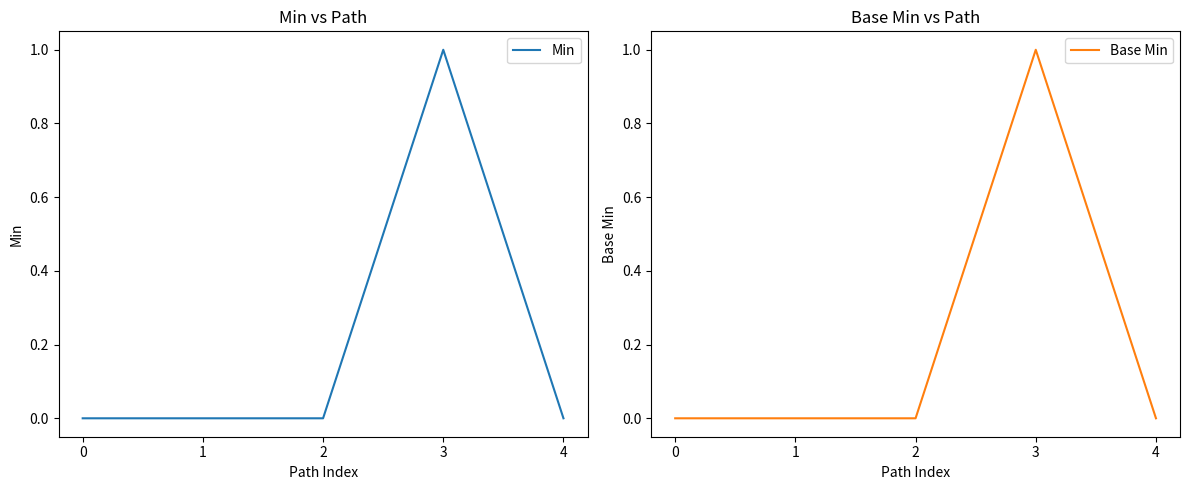

Is it true that Base Min equals 1 at 3?

True